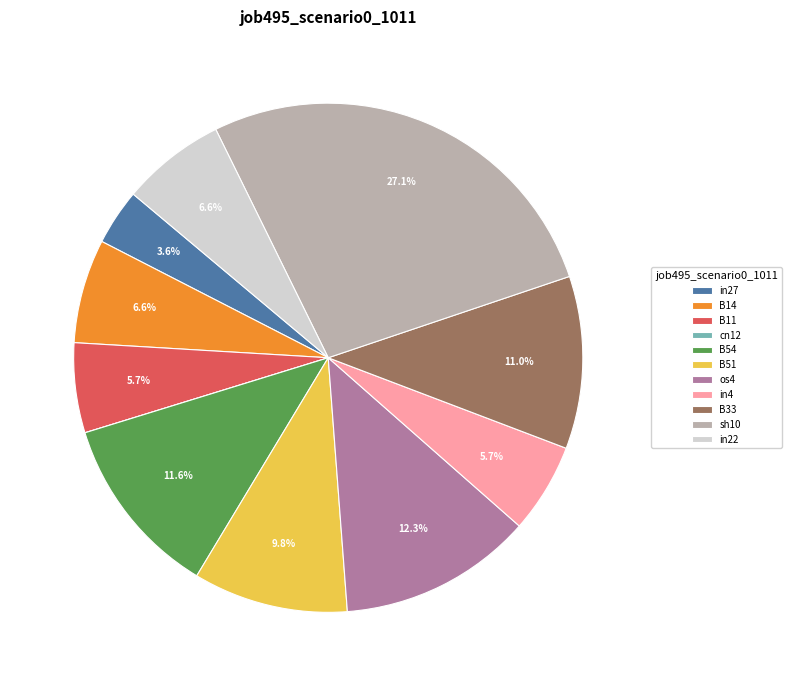

To the nearest percent, what is the difference between the largest and smallest slice percentages?

27%